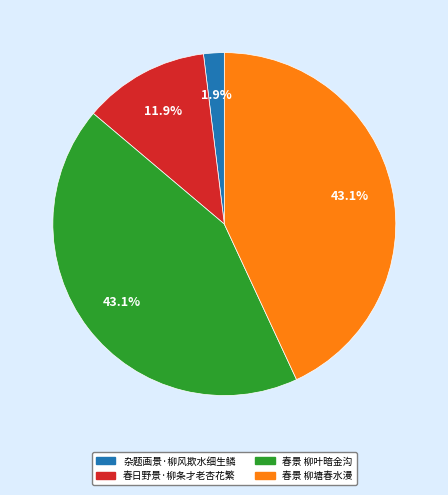

Is there a majority slice in this chart?

No